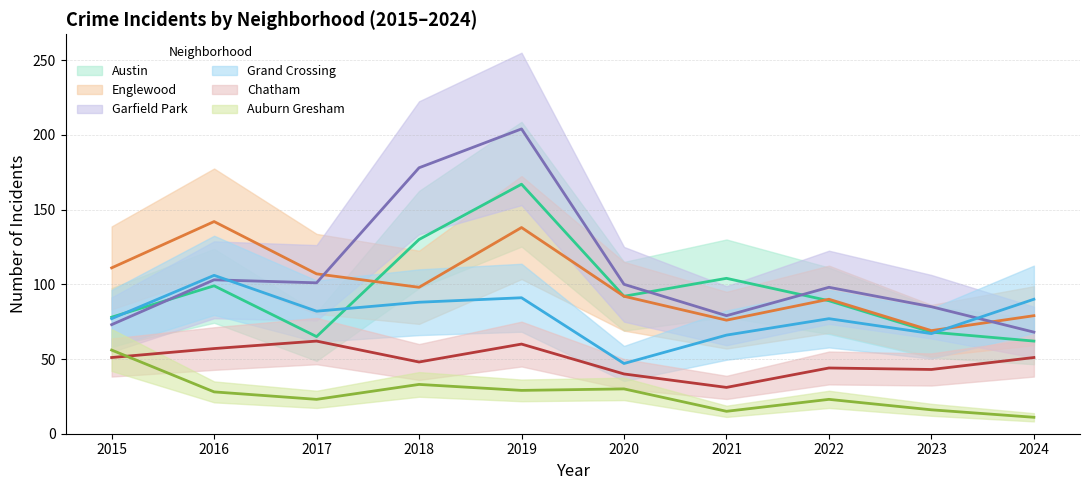

What is the highest value of the Auburn Gresham series?

56